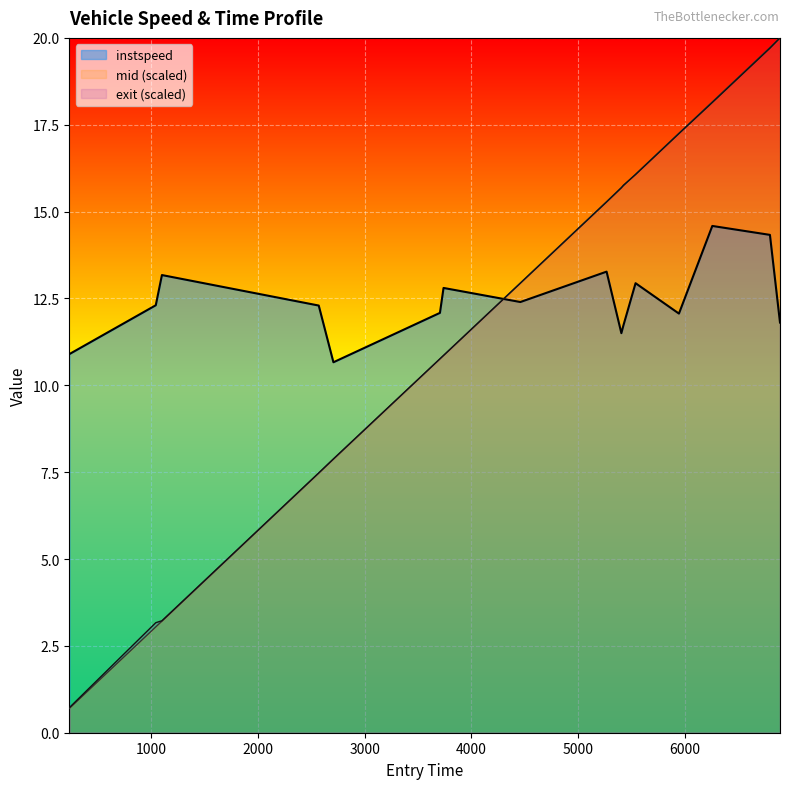

At which label is mid closest to 10?

3705.0287146792566